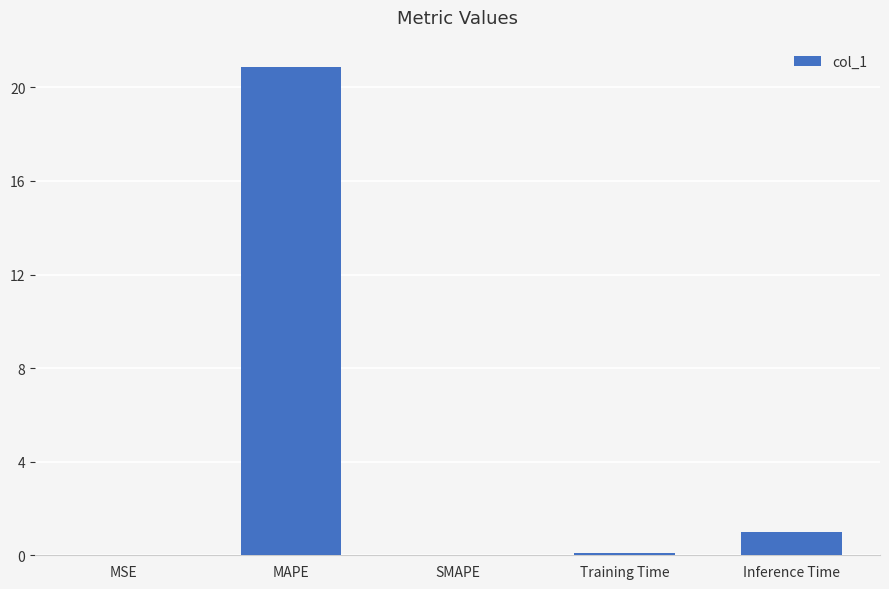

What is the greatest value displayed?

20.9